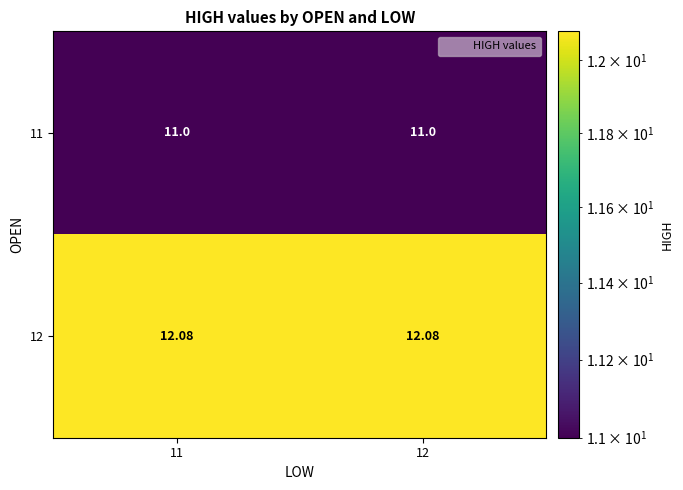

What is the spread (max minus min) of values at 11?

1.1